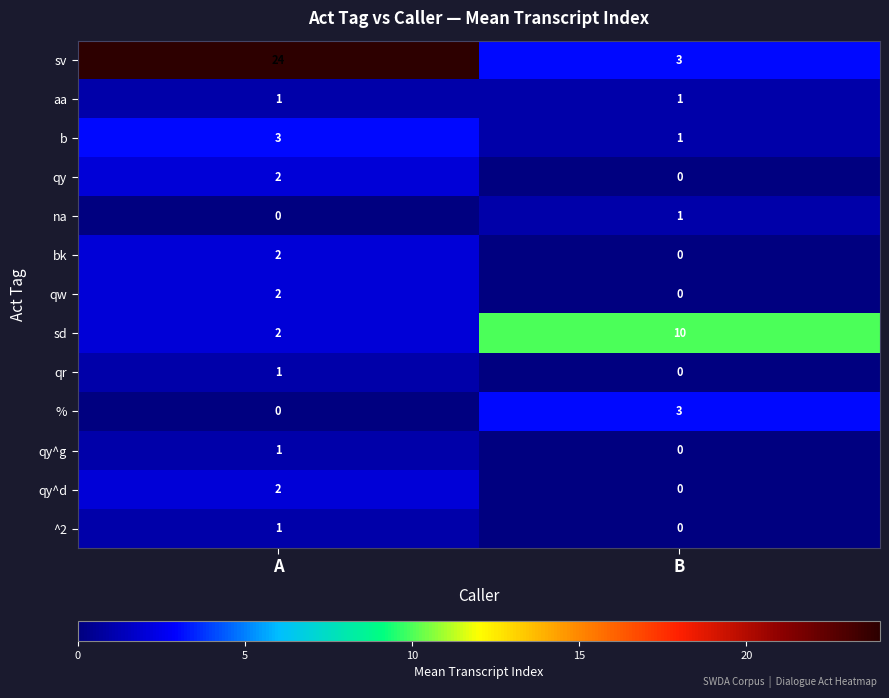

Reading right to left, transcribe all the data shown in this chart.

sv: B=3	A=24
aa: B=1	A=1
b: B=1	A=3
qy: B=0	A=2
na: B=1	A=0
bk: B=0	A=2
qw: B=0	A=2
sd: B=10	A=2
qr: B=0	A=1
%: B=3	A=0
qy^g: B=0	A=1
qy^d: B=0	A=2
^2: B=0	A=1